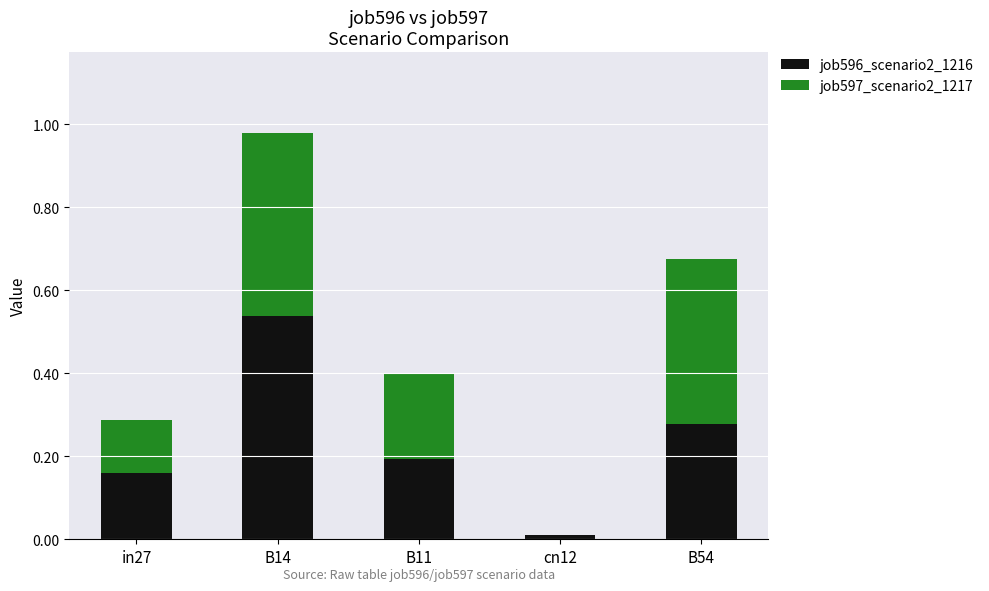

At which category is the sum across all series the highest?

B14